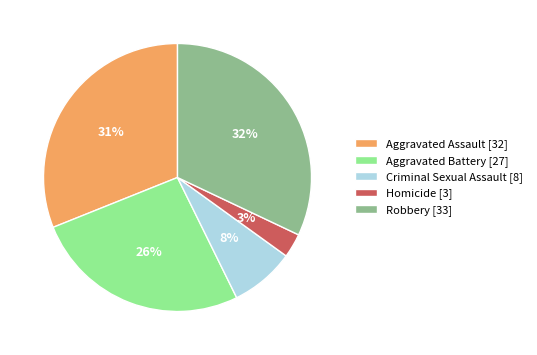

True or false: Robbery [33] accounts for 26% of the total.

False